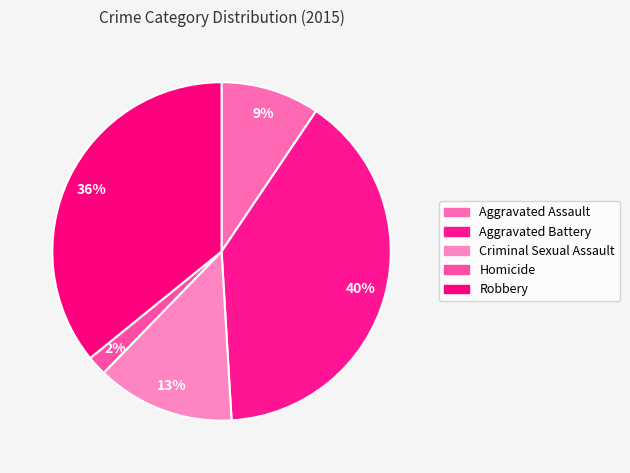

Which category has the biggest portion of the pie?

Aggravated Battery